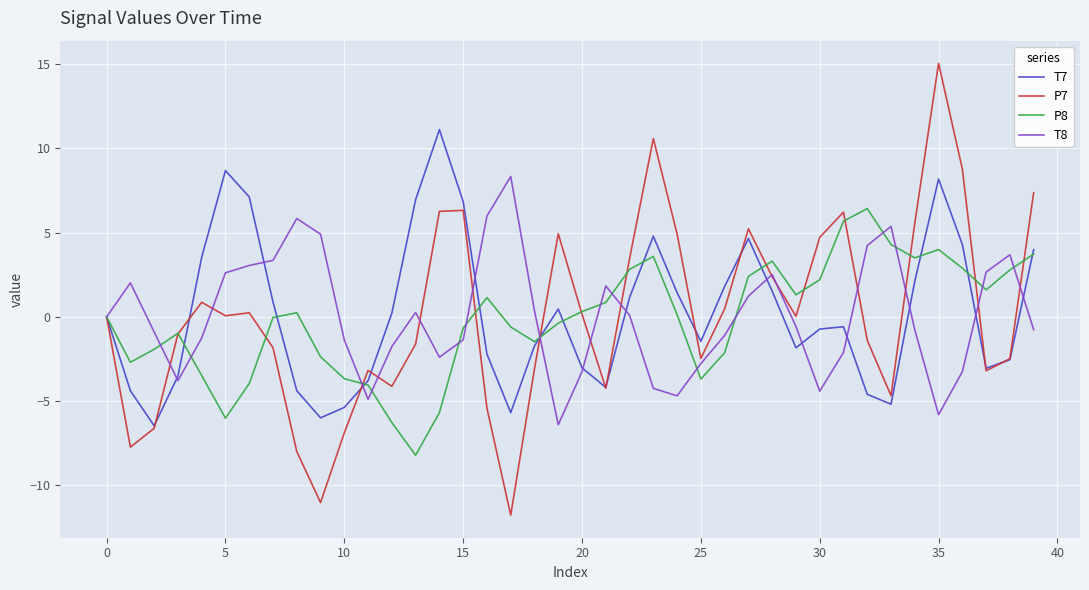

True or false: P8 and P7 intersect in this chart.

True